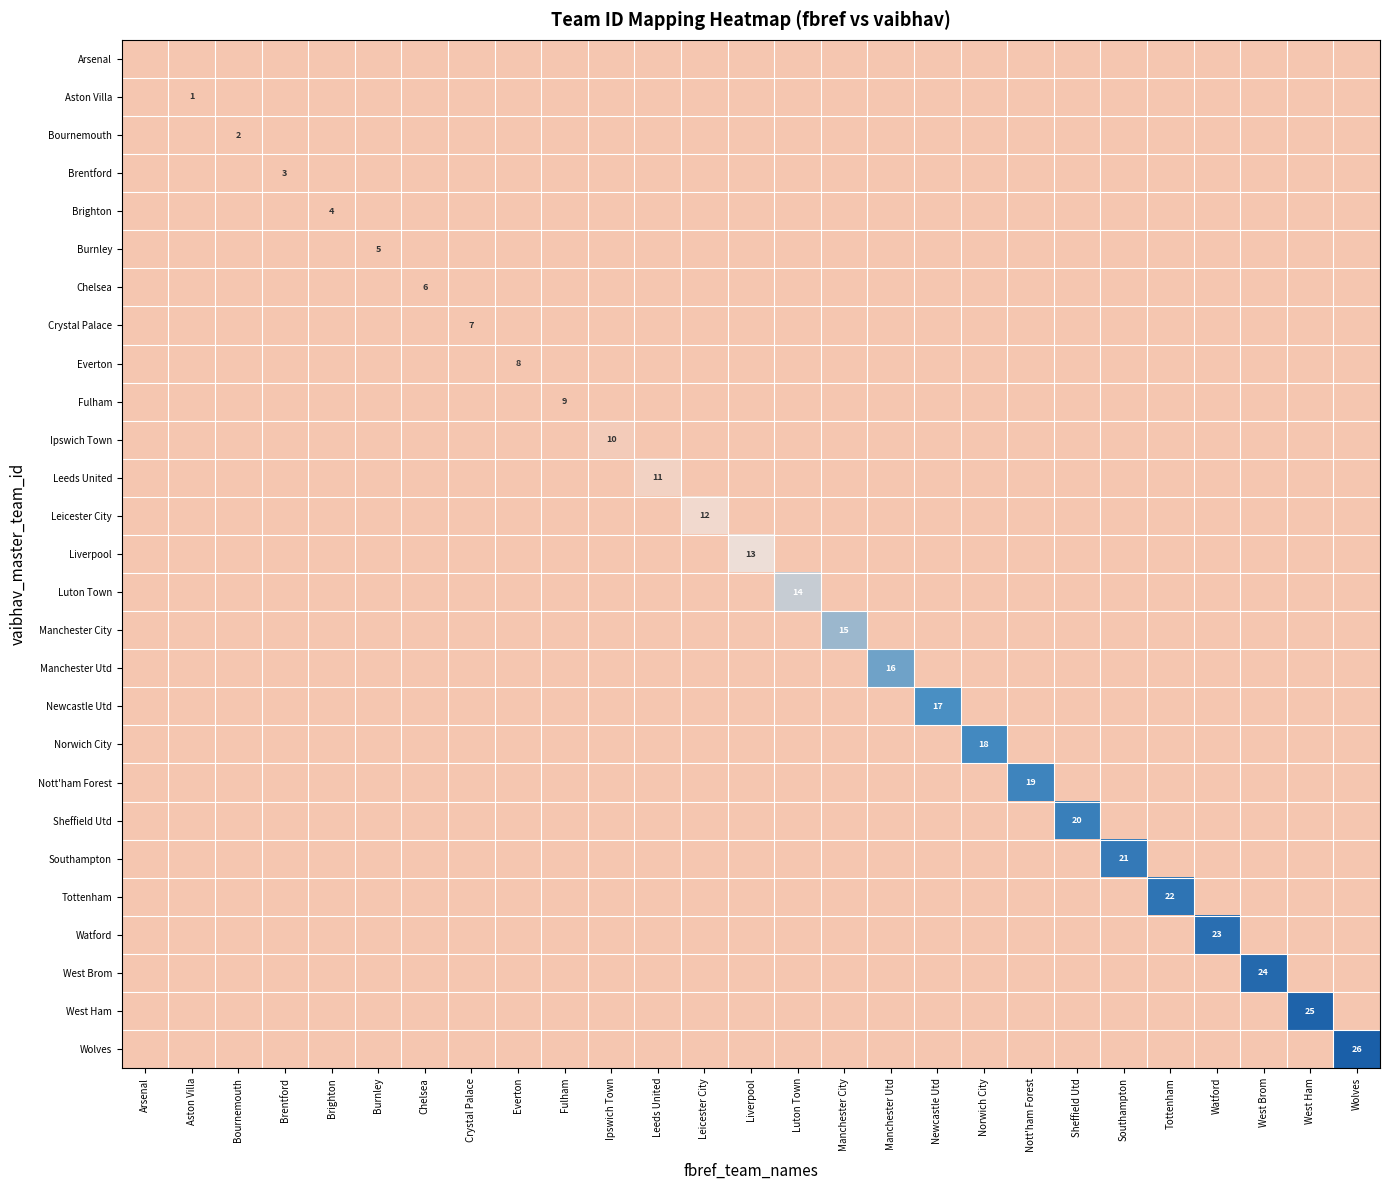

How many values in Manchester City are above zero?

1